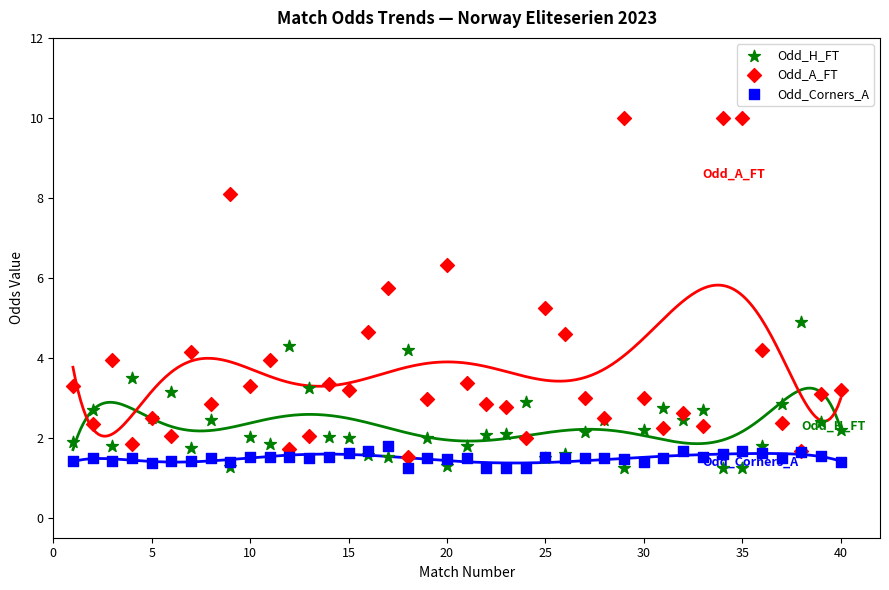

What is the X range (max minus min) for the scatter plot?

39.0